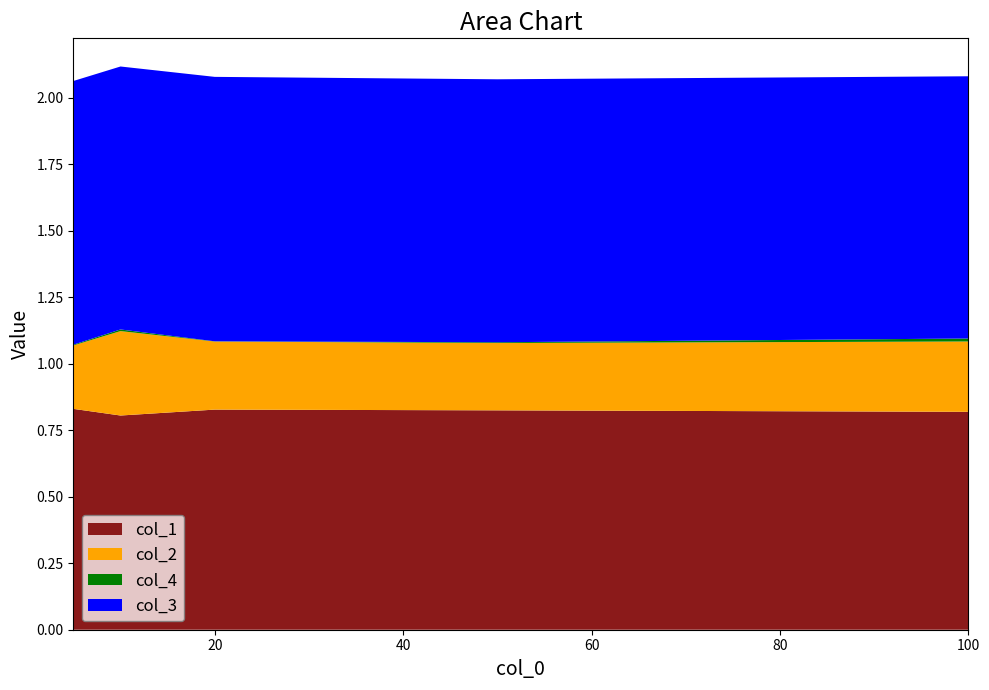

Reading right to left, what are all the values shown in this chart?

col_1: 0.8	0.8	0.8	0.8	0.8
col_2: 0.3	0.3	0.3	0.3	0.2
col_4: 0.0	0.0	0.0	0.0	0.0
col_3: 1.0	1.0	1.0	1.0	1.0